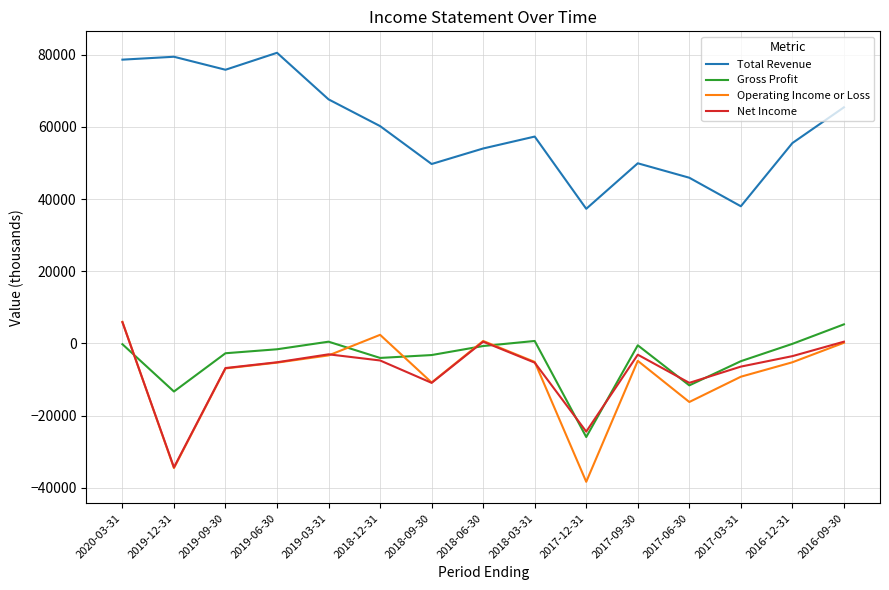

At which label does Operating Income or Loss first exceed -5200?

2020-03-31